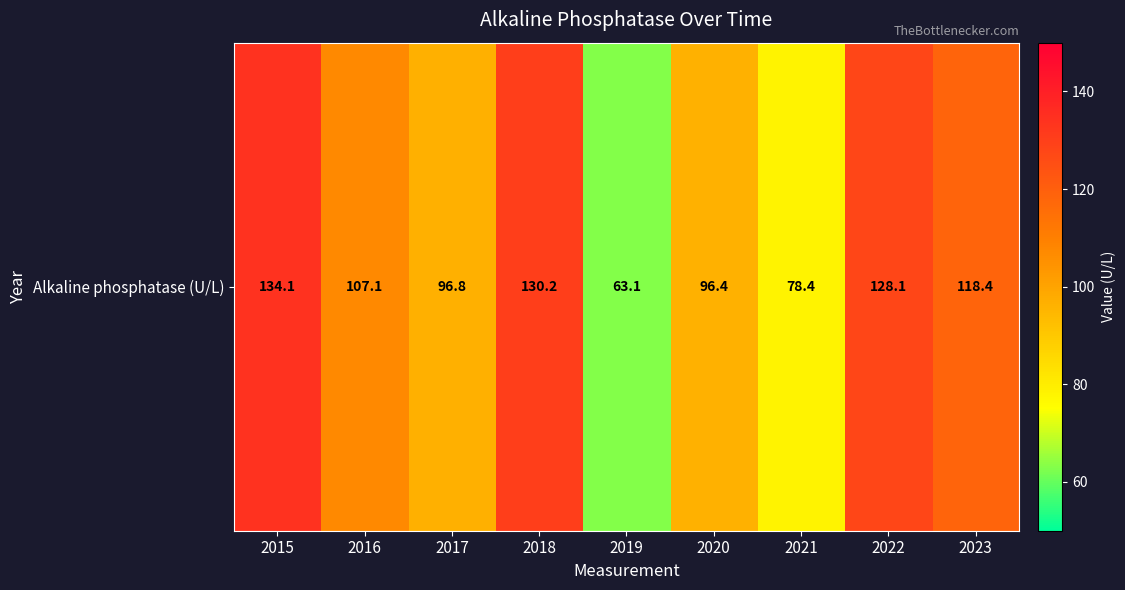

How many data points does each series have?

9